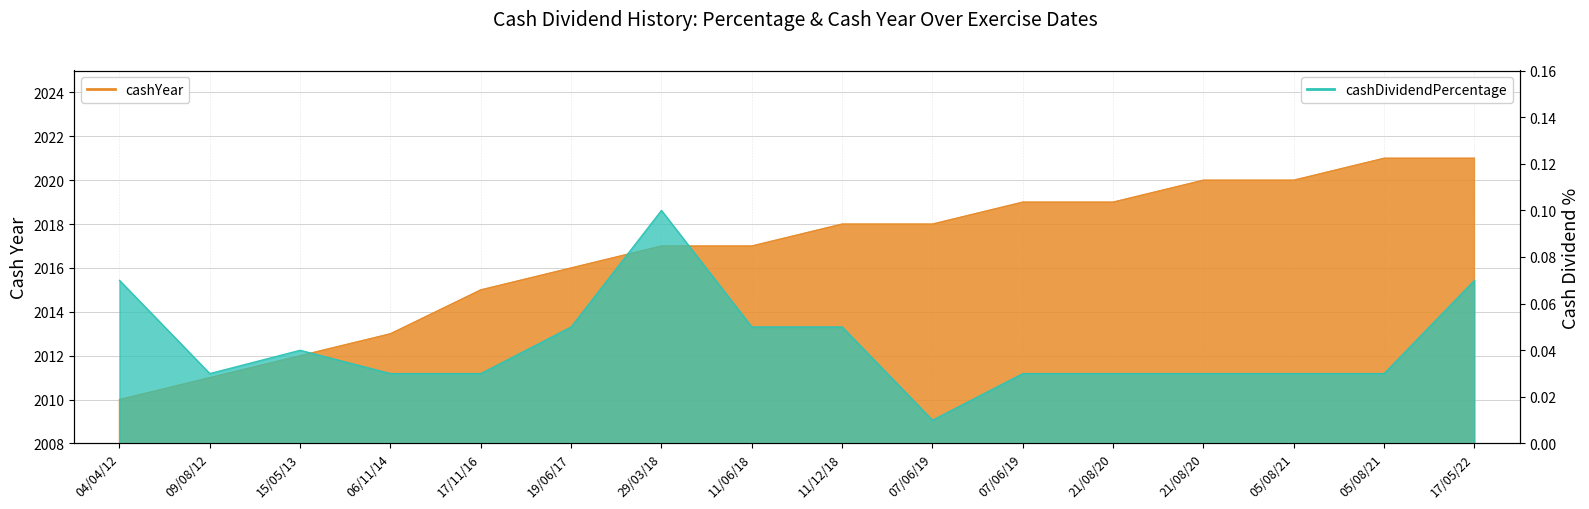

Which category has the highest value across all series?

05/08/21